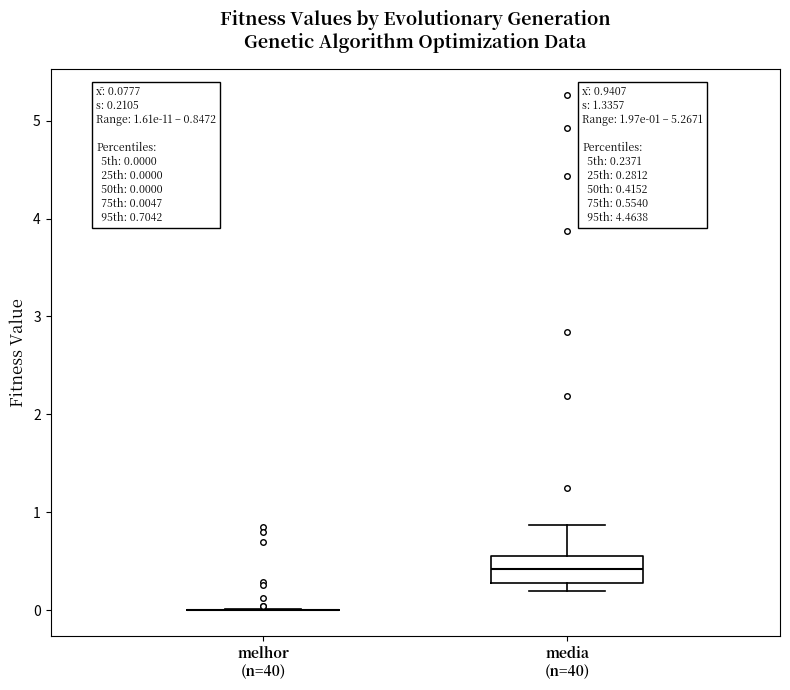

Which box is the tallest, from its lower edge to its upper edge?

media (n=40)